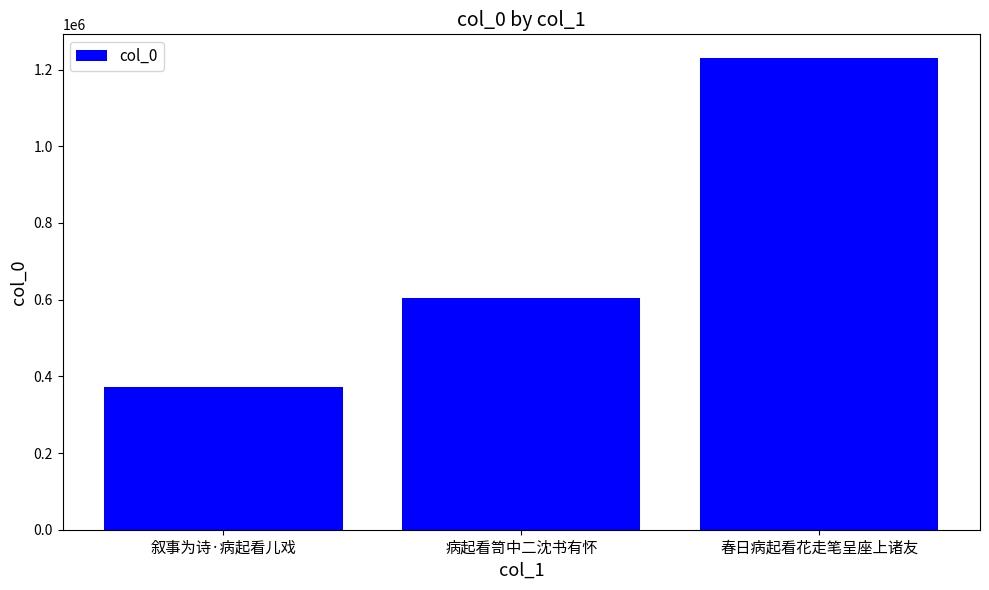

What is the difference between the maximum and minimum values?

858534